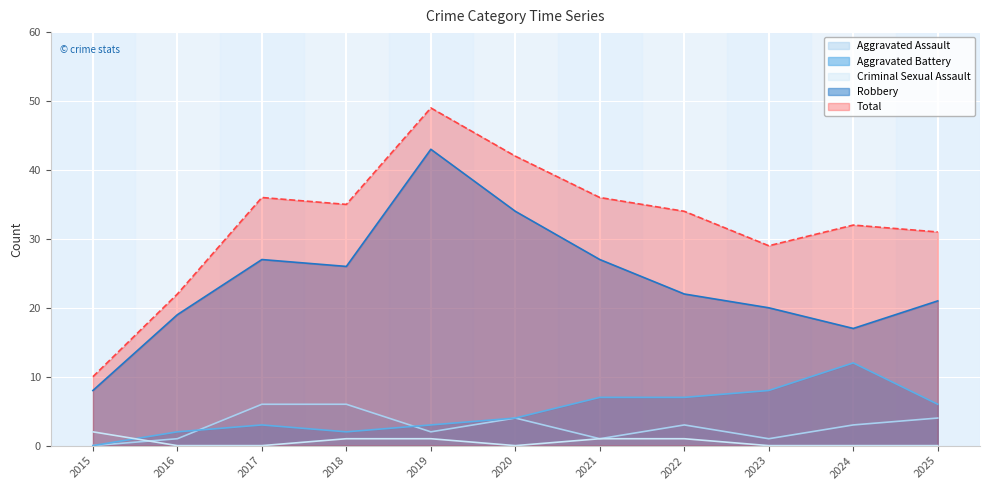

At which category does Total reach its first local peak?

2017